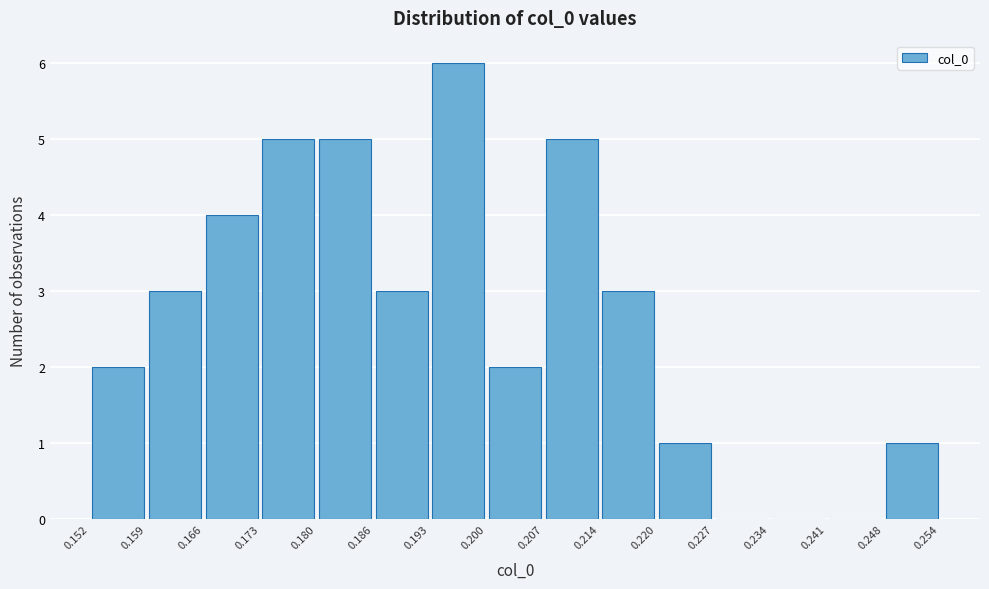

Reading left to right, transcribe this chart: for each bar, give the range it covers on the x-axis and its height. The values are not printed on the chart, so give them approximately, as read against the axis.

0.152 to 0.159: 2
0.159 to 0.166: 3
0.166 to 0.173: 4
0.173 to 0.180: 5
0.180 to 0.186: 5
0.186 to 0.193: 3
0.193 to 0.200: 6
0.200 to 0.207: 2
0.207 to 0.214: 5
0.214 to 0.220: 3
0.220 to 0.227: 1
0.227 to 0.234: 0
0.234 to 0.241: 0
0.241 to 0.248: 0
0.248 to 0.254: 1